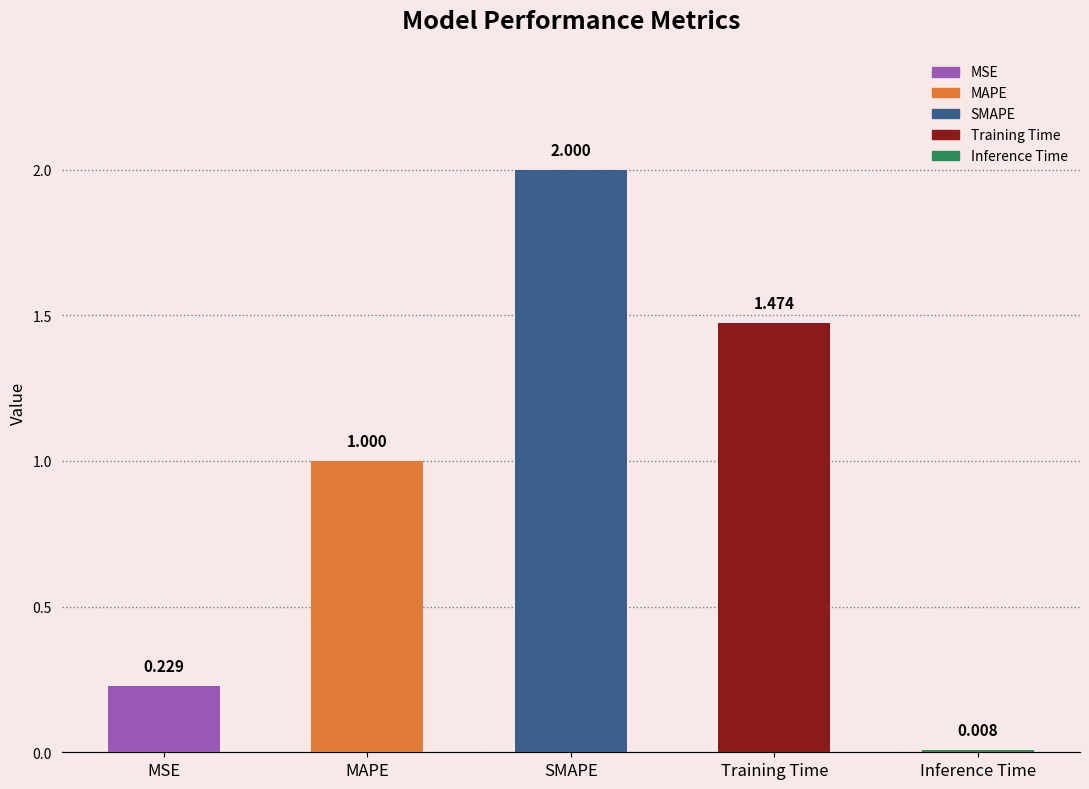

What is the label of the 5th bar from the right?

MSE